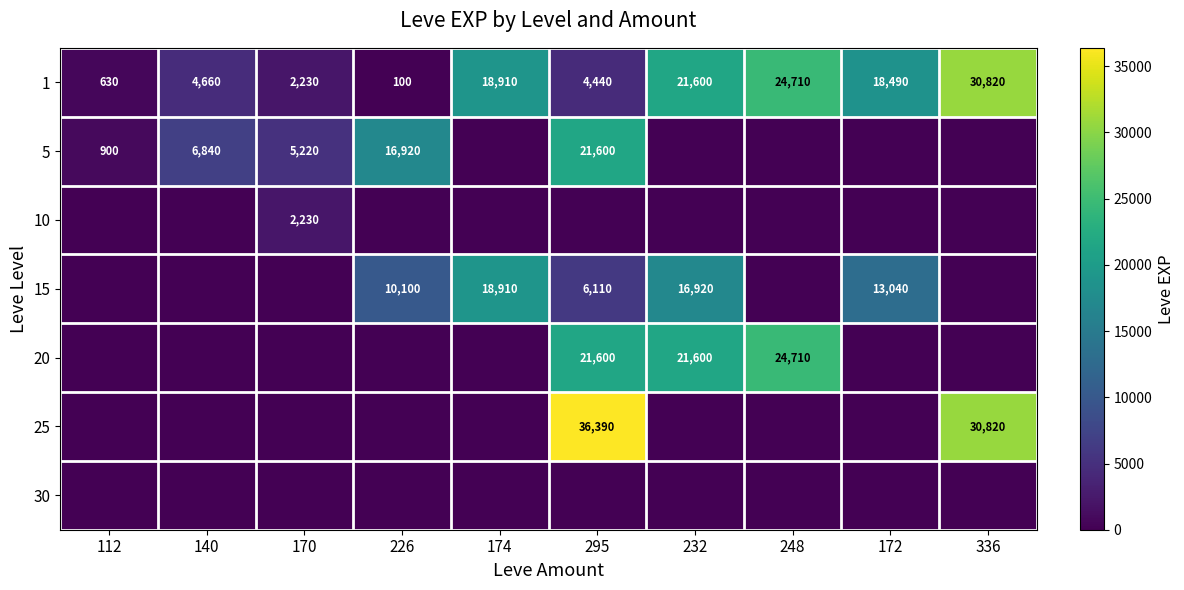

What is the average value of the 1 series?

12659